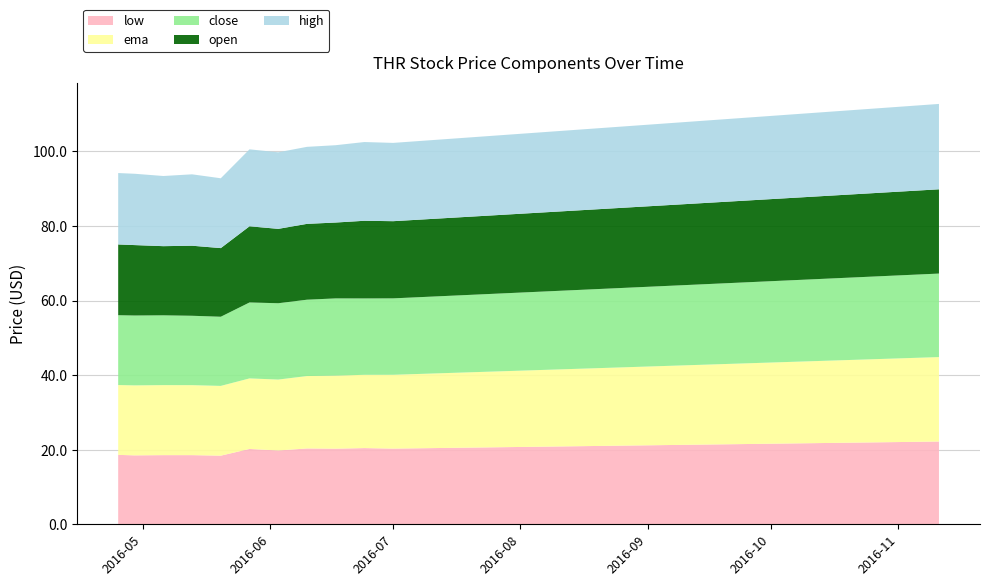

Reading left to right, extract all data points from this chart.

close: 18.7	18.7	18.7	18.6	18.6	20.4	20.5	20.5	20.7	20.5	20.5	20.6	20.7	20.8	20.9	21.0	21.1	21.2	21.3	21.4	21.5	21.6	21.7	21.8	21.9	22.0	22.1	22.2	22.3	22.4
open: 19.0	18.9	18.6	18.8	18.4	20.4	19.9	20.3	20.4	20.8	20.7	20.8	20.9	21.0	21.1	21.2	21.3	21.4	21.5	21.6	21.7	21.8	21.9	22.0	22.1	22.2	22.3	22.4	22.5	22.6
high: 19.1	19.1	18.8	19.1	18.7	20.6	20.5	20.7	20.7	21.1	21.0	21.1	21.2	21.3	21.4	21.5	21.6	21.7	21.8	21.9	22.0	22.1	22.2	22.3	22.4	22.5	22.6	22.7	22.8	22.9
ema: 18.7	18.8	18.8	18.8	18.7	18.9	19.0	19.4	19.6	19.6	19.8	19.9	20.1	20.2	20.4	20.6	20.7	20.9	21.0	21.1	21.3	21.4	21.6	21.8	21.9	22.1	22.2	22.4	22.5	22.6
low: 18.6	18.5	18.6	18.6	18.4	20.2	19.8	20.3	20.3	20.4	20.3	20.4	20.5	20.6	20.7	20.8	20.9	21.0	21.1	21.2	21.3	21.4	21.5	21.6	21.7	21.8	21.9	22.0	22.1	22.2